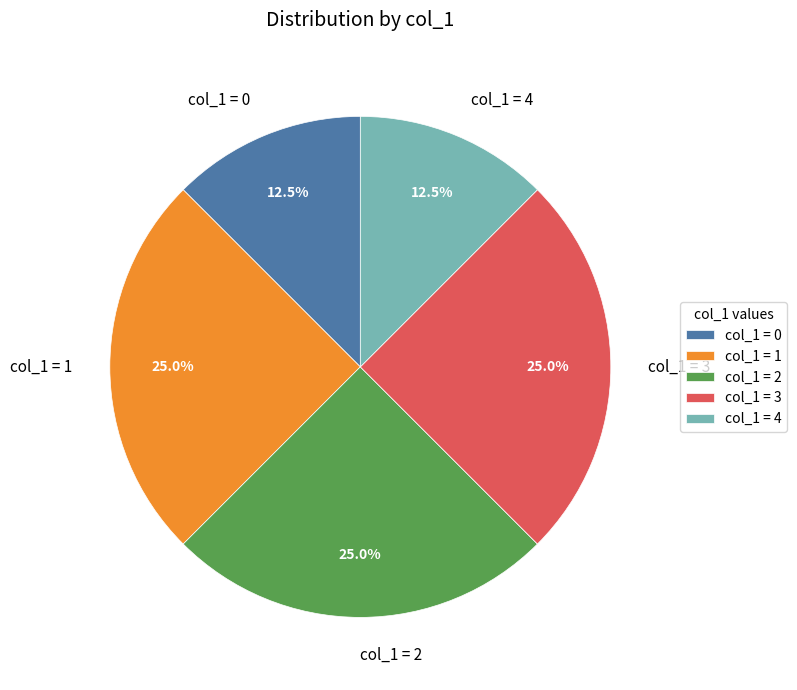

Count the number of slices in the pie.

5